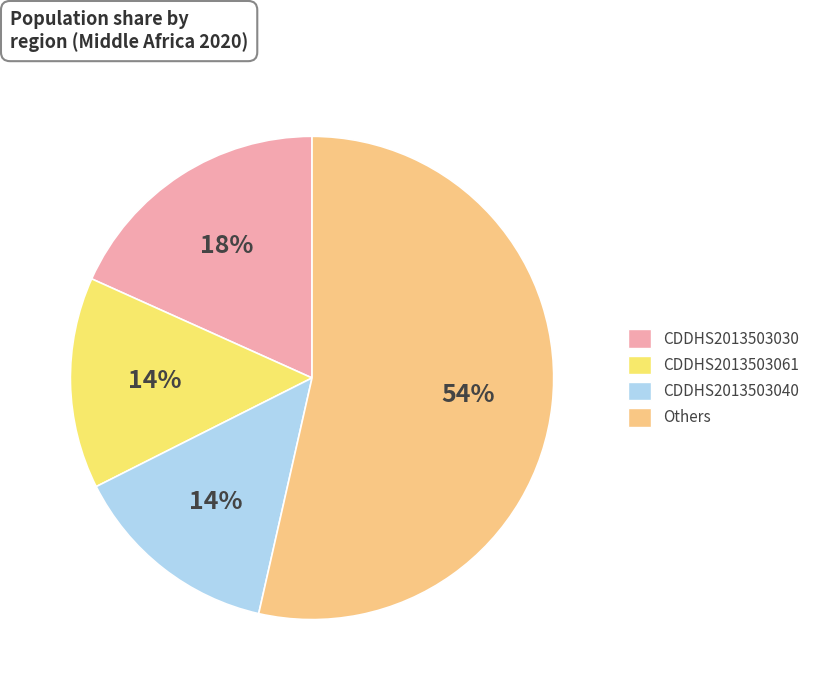

To the nearest percent, what is the difference between the largest and smallest slice percentages?

40%